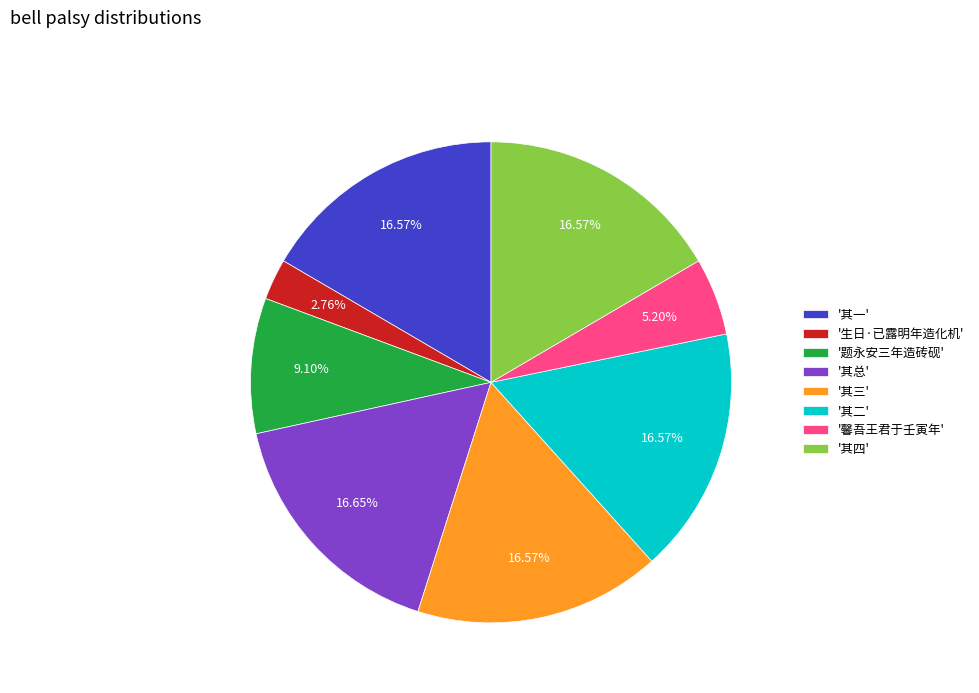

Is the sum of '其二' and '其三' greater than half?

No